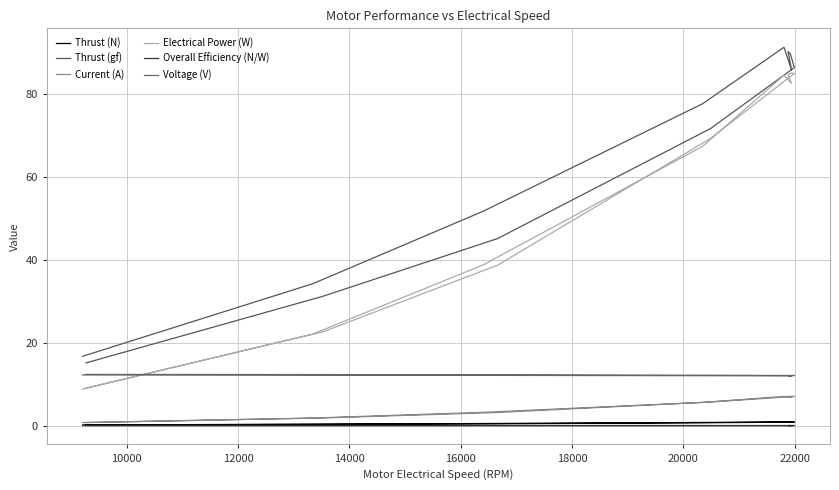

True or false: Voltage (V) and Thrust (gf) intersect in this chart.

False